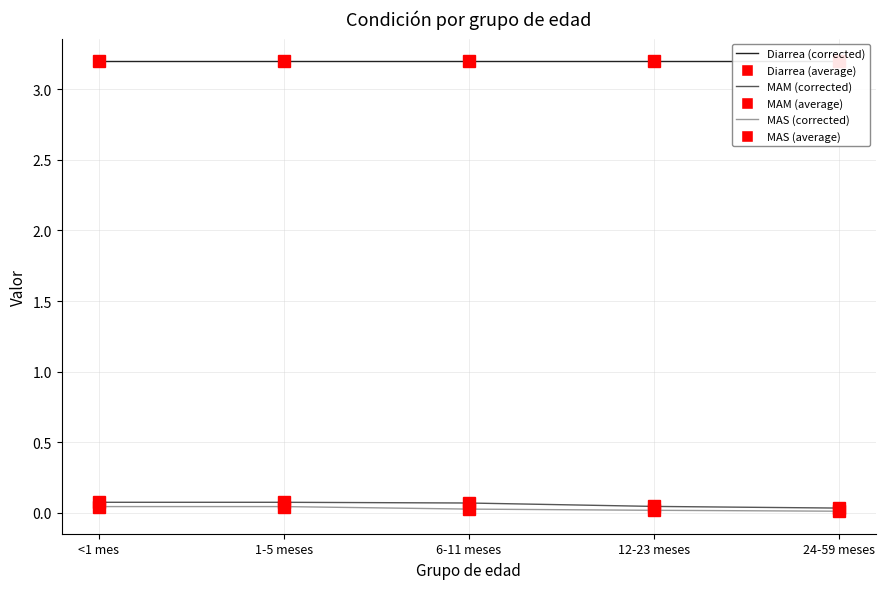

What is the maximum value shown in the chart?

3.2